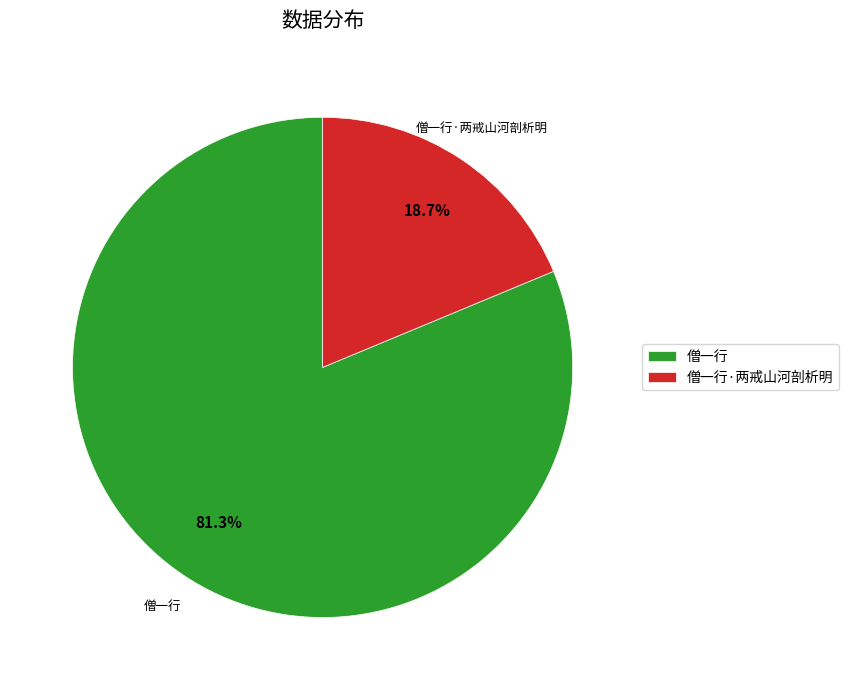

How many slices are in this pie chart?

2